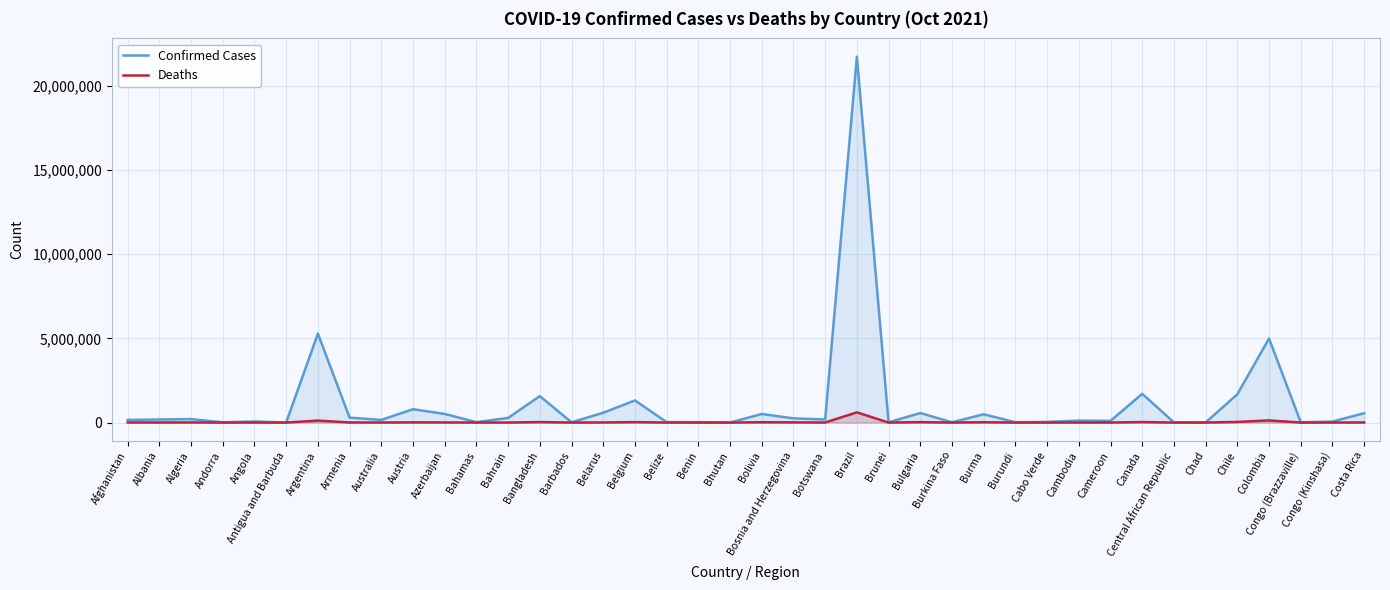

What is the approximate value of Confirmed Cases at Belgium?

1312360